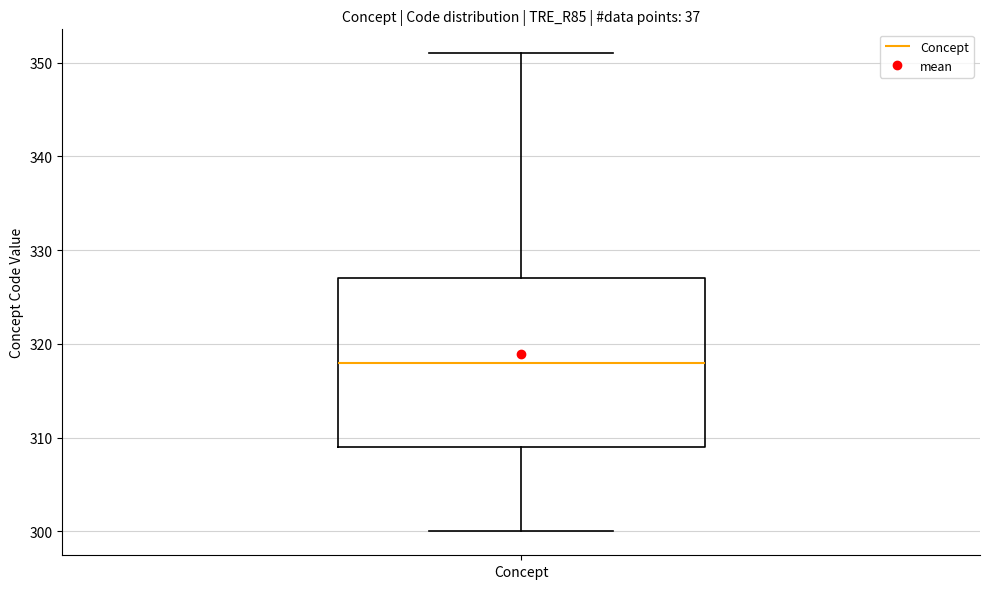

Read this box plot against the y-axis: the position of the median line, the range covered by the box, and the ends of both whiskers. The values are not printed on the chart, so give them approximately, as read against the axis.

median 318, box 309 to 327, whiskers 300 to 351